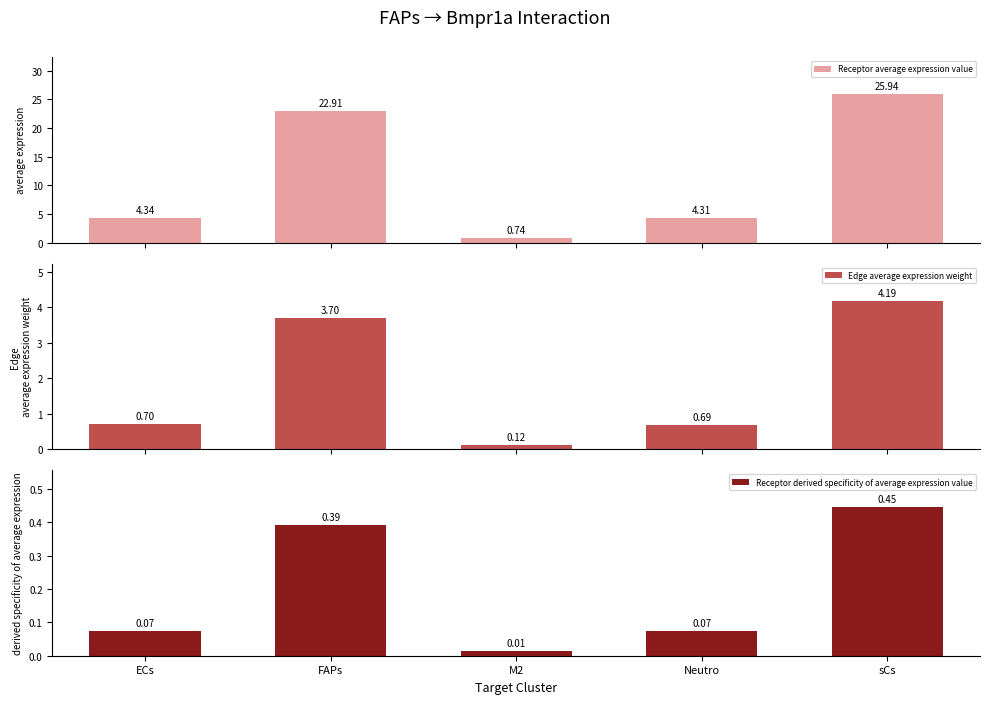

Does the chart contain any negative values?

No